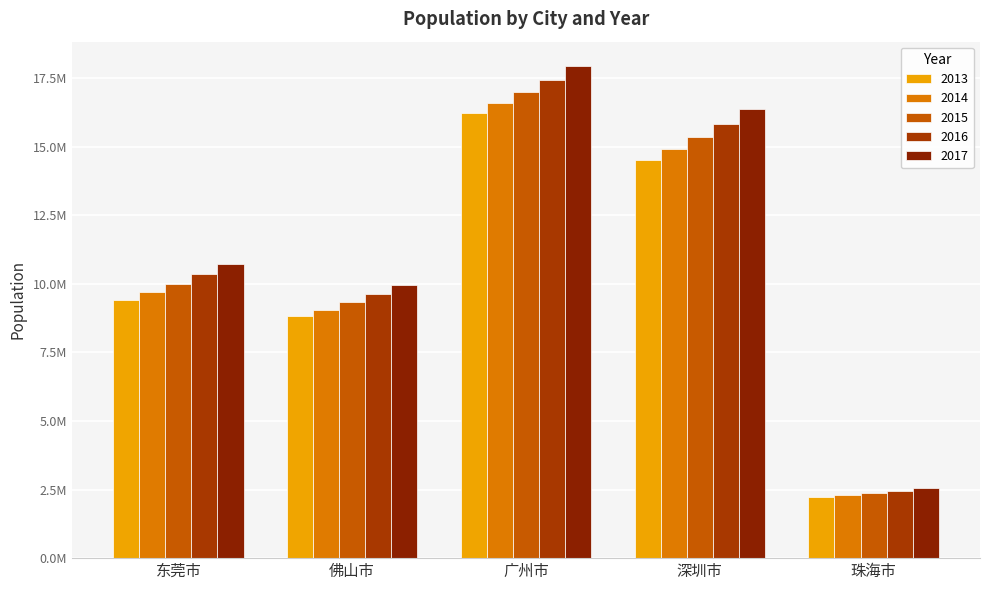

What is the label of the 4th bar from the left?

深圳市